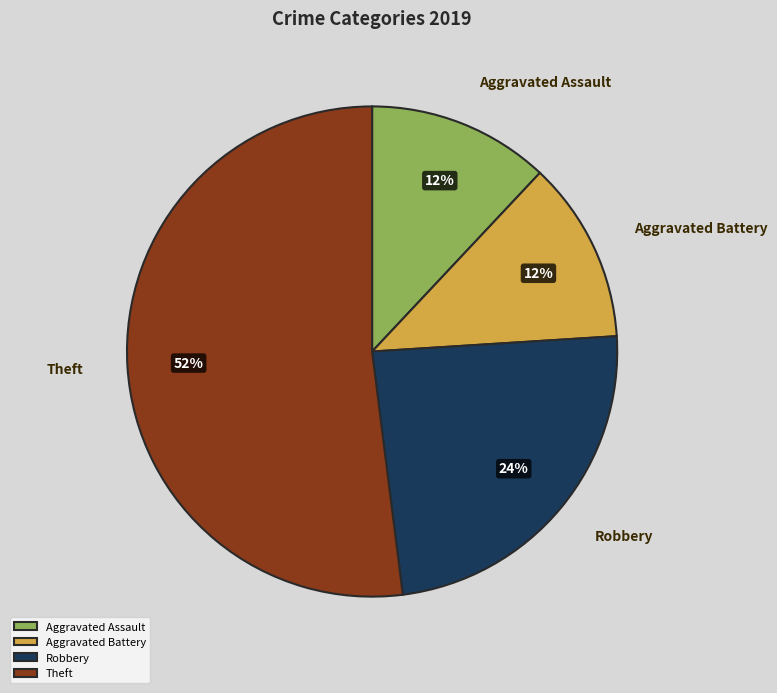

Which category has the biggest portion of the pie?

Theft